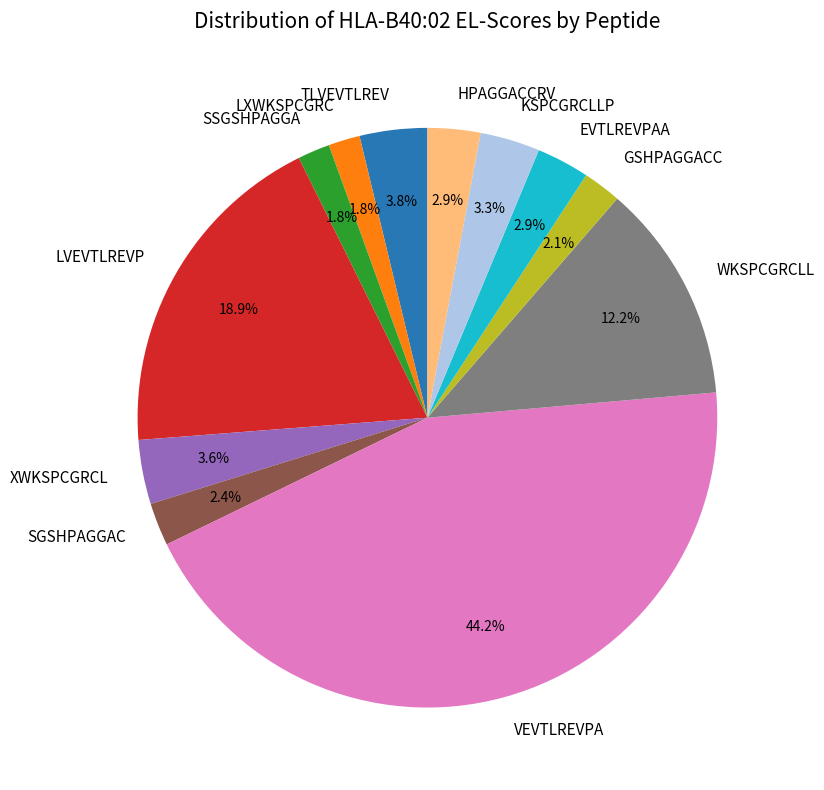

What percentage is the LVEVTLREVP slice, to the nearest percent?

19%